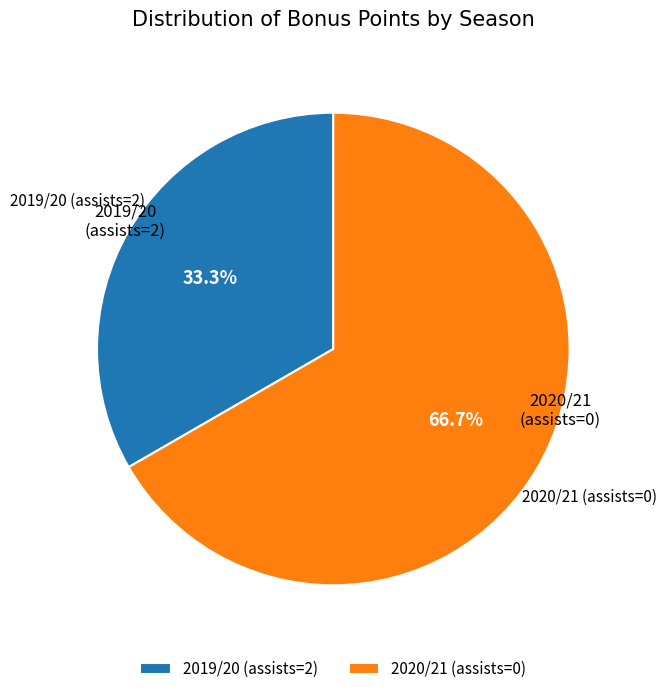

The 2019/20 (assists=2) slice represents 33% of the pie. True or false?

True